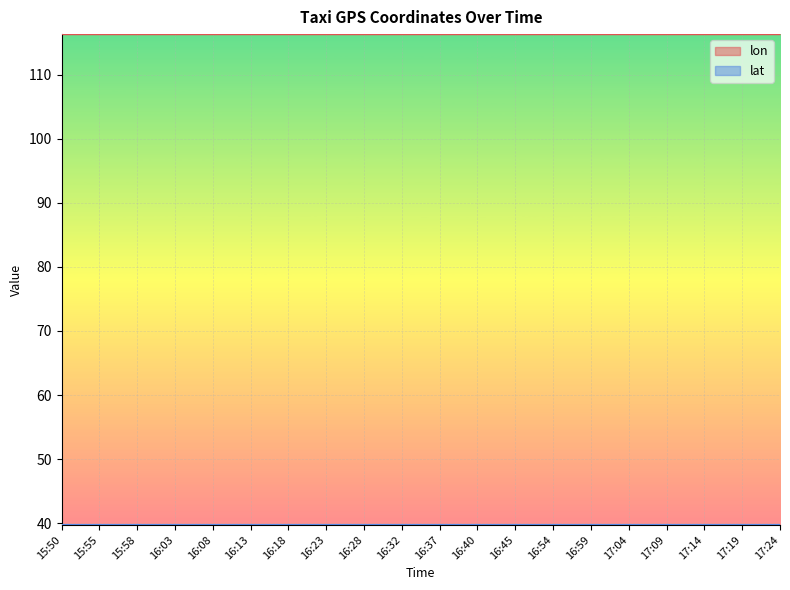

What is the sum of all lon values?

2326.4